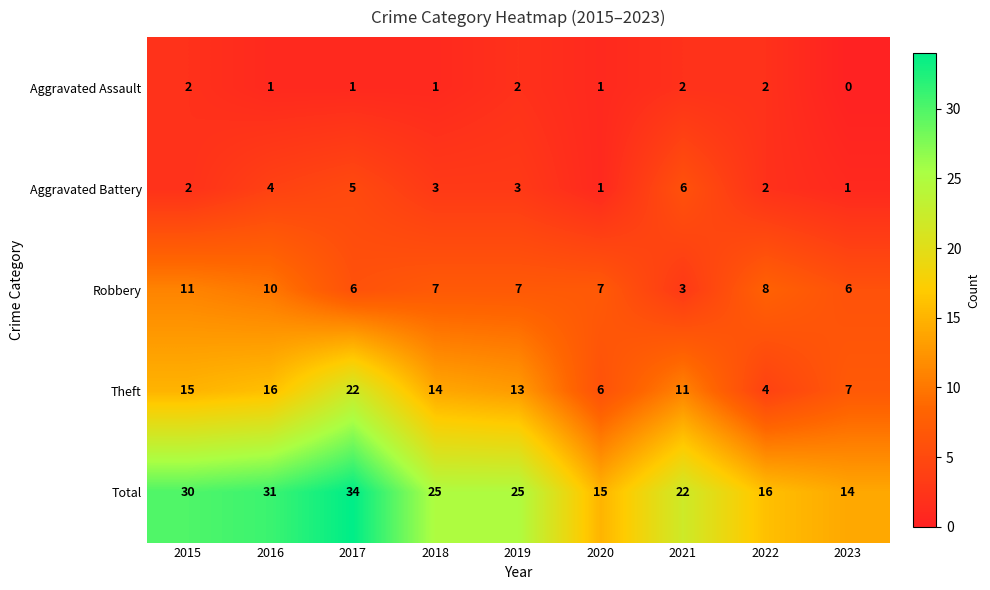

How many Aggravated Battery values are between 2 and 4?

5